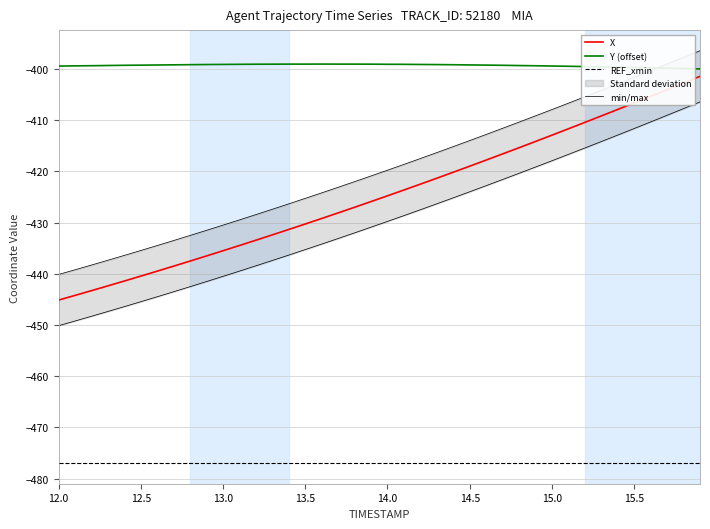

The value of REF_xmin at 13.5 is -846.2. True or false?

False